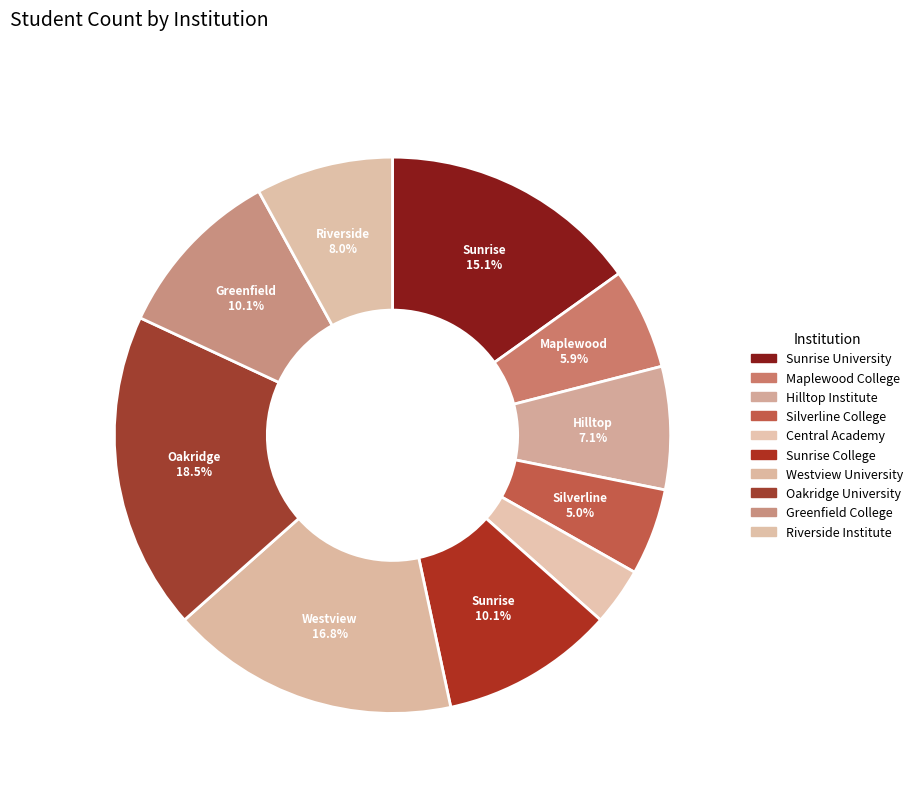

What is the smallest slice in the pie chart?

Central Academy